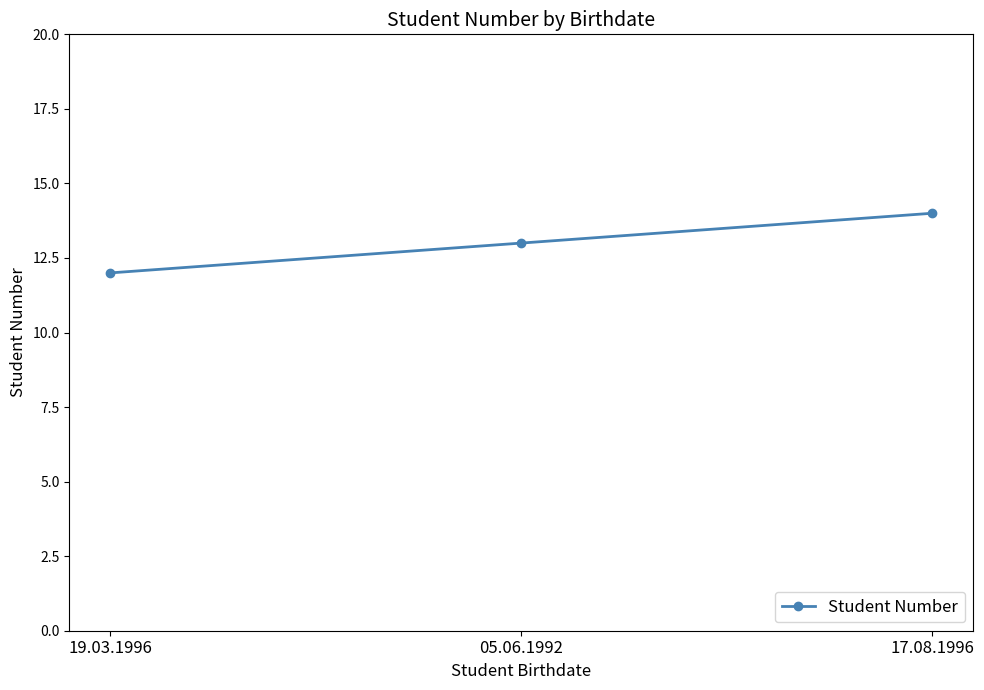

At which label is the value closest to 13?

05.06.1992